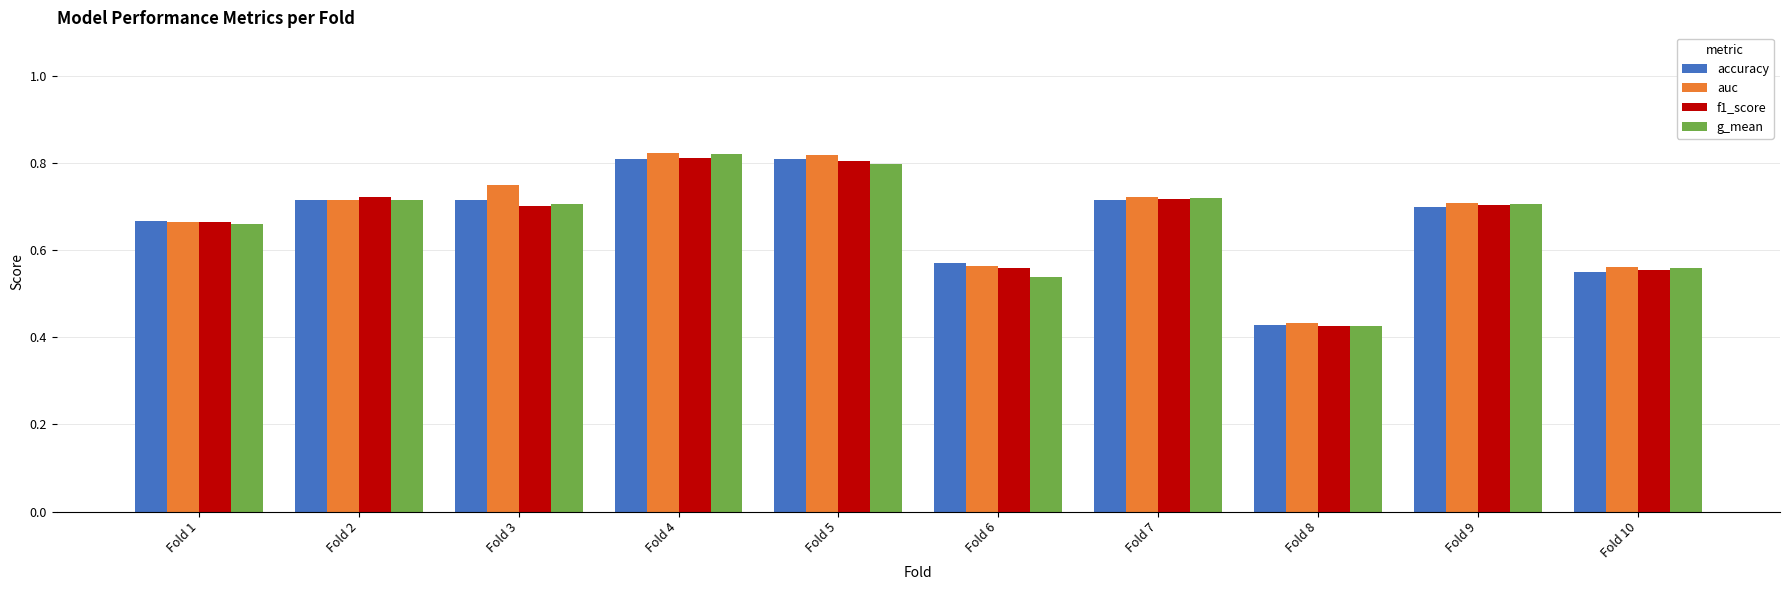

How many bars are there in each group?

4